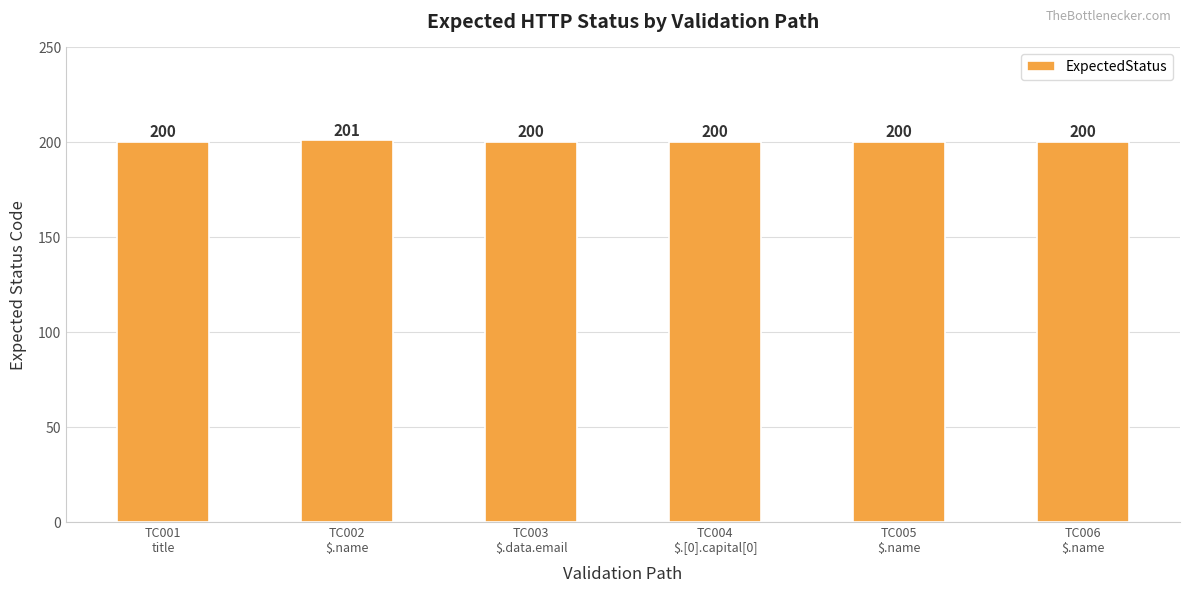

What is the sum of all values?

1201